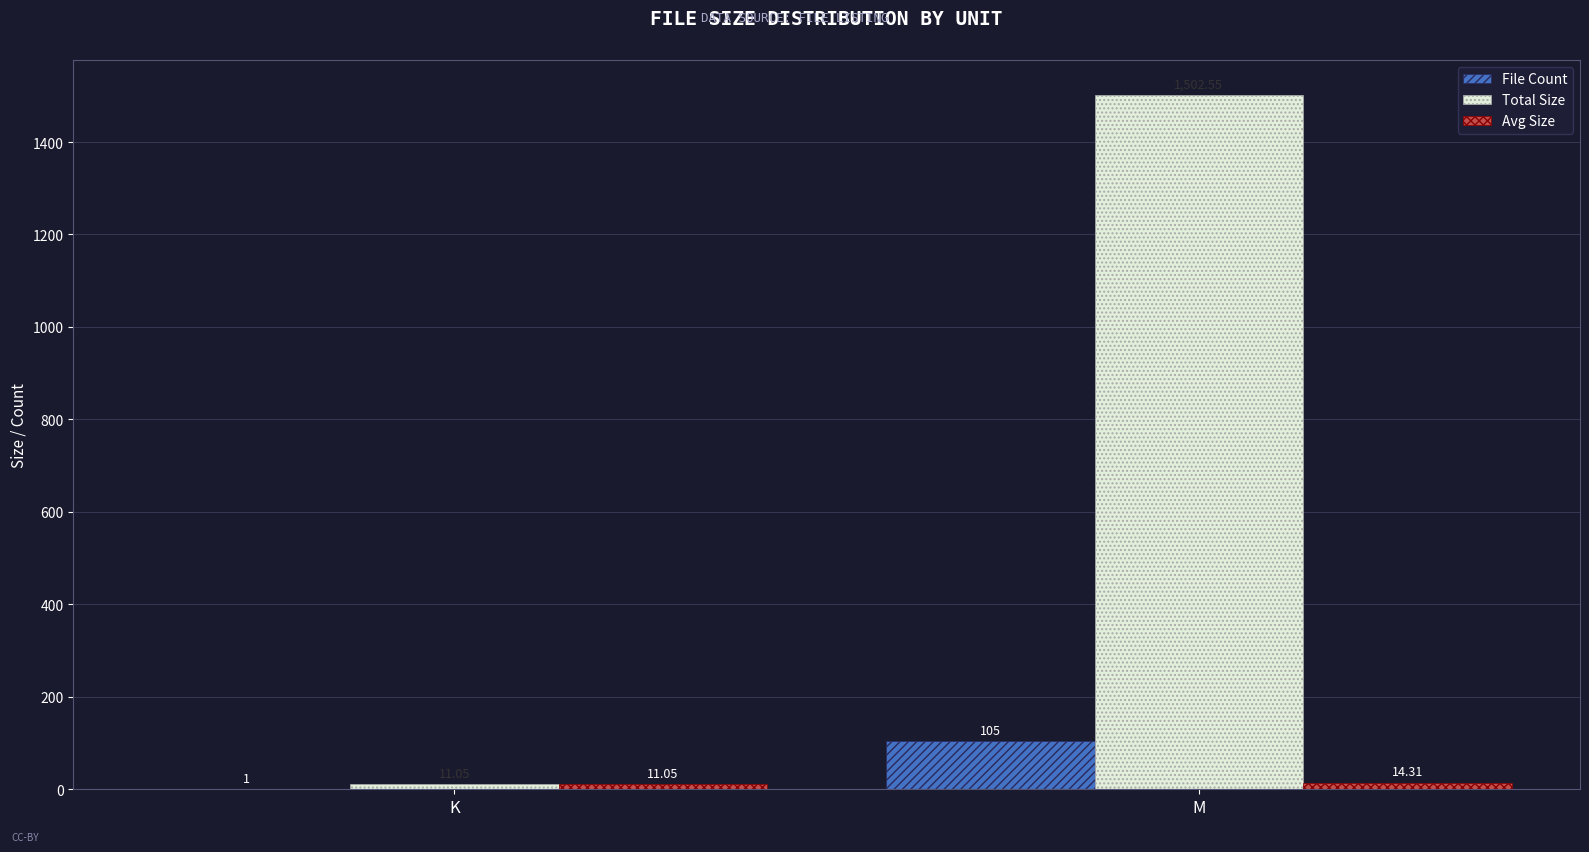

Which series changed the most between K and M?

Total Size